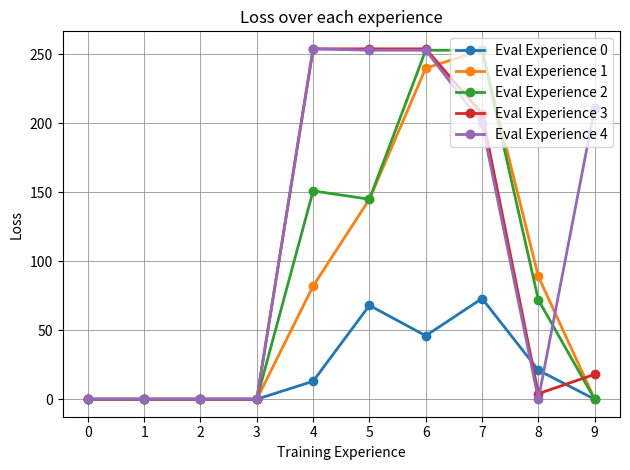

Between 1 and 6, which series saw the biggest shift?

Eval Experience 3